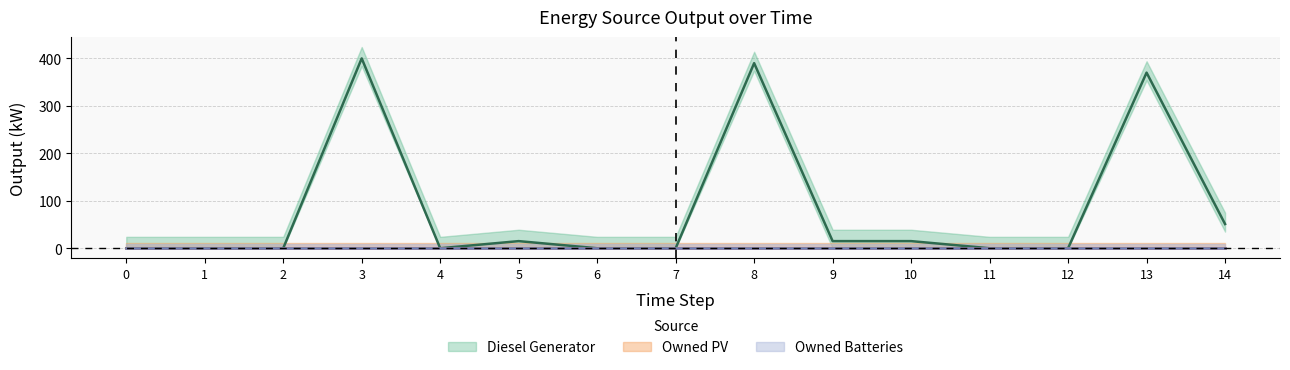

Between 12 and 11, which is larger?

12